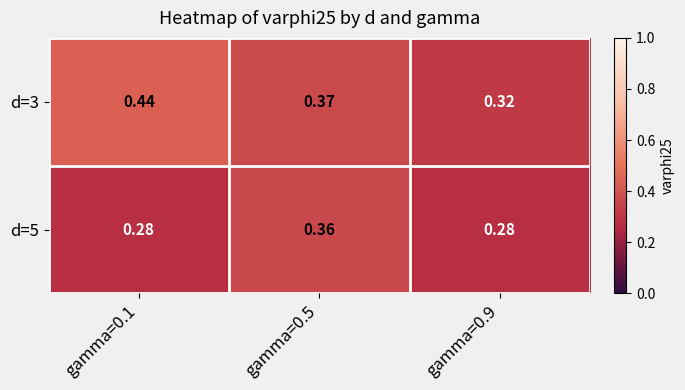

List the series in order of their overall mean, lowest first.

d=5, d=3